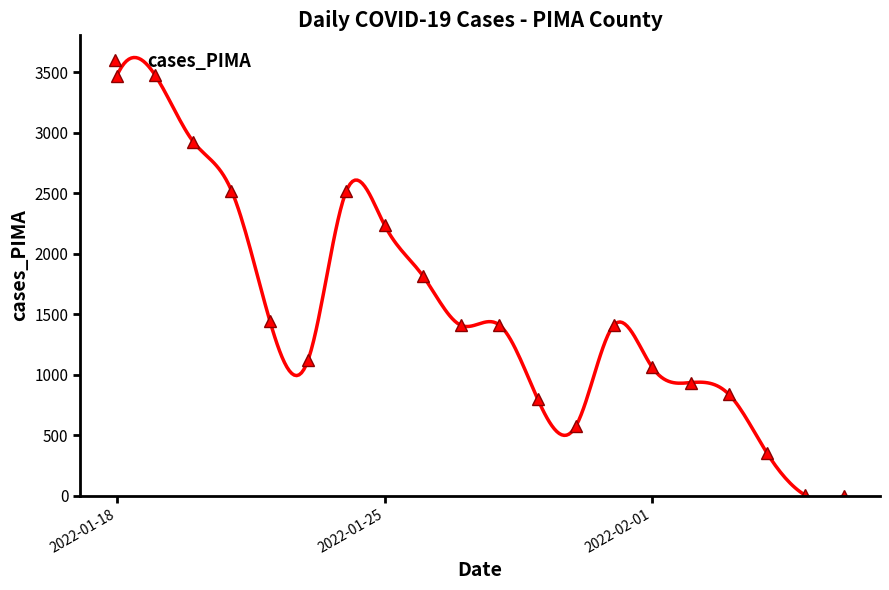

True or false: cases_PIMA has more than 0 interior local peaks.

True